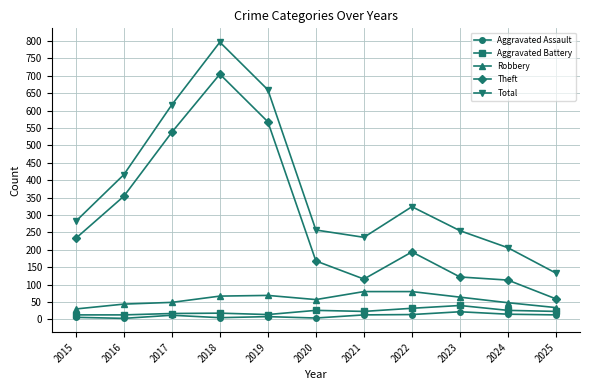

What is the sum of the Aggravated Assault values at 2017 and 2020?

16